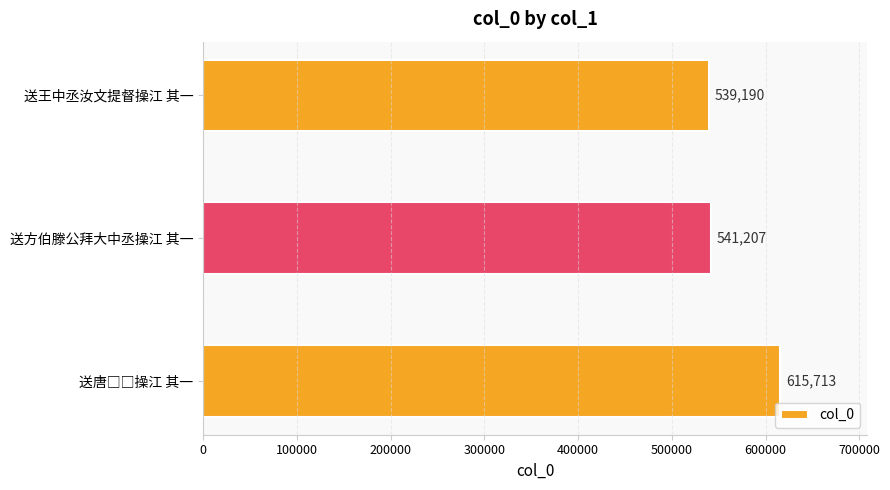

True or false: the data shows 371249 at 送王中丞汝文提督操江 其一.

False